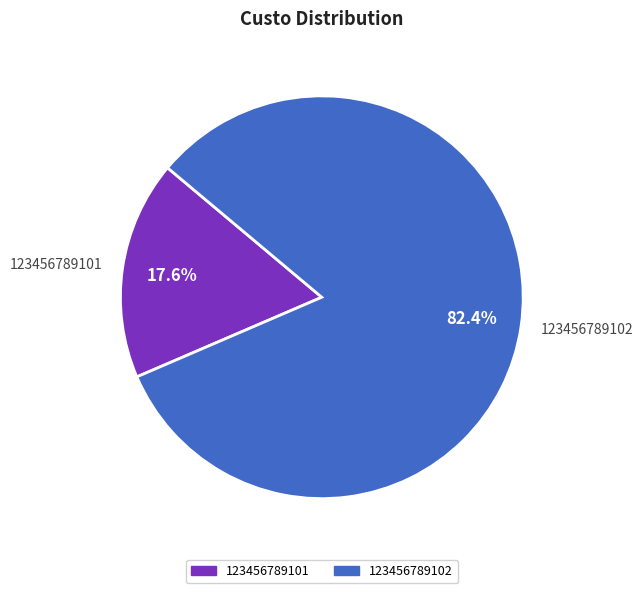

What is the total percentage of 123456789102 and 123456789101?

100.0%